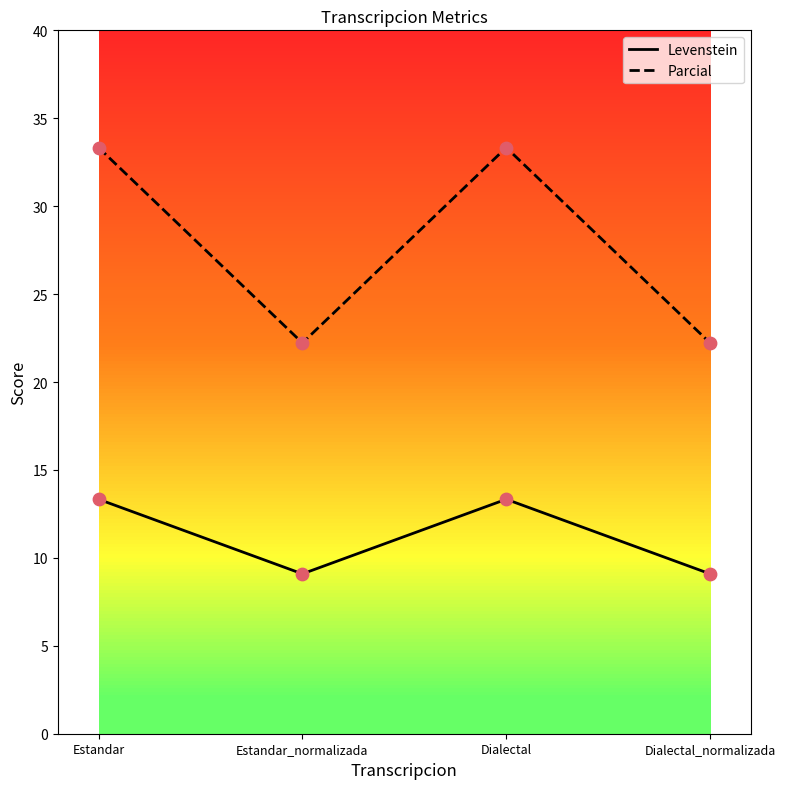

What is the spread (max minus min) of values at Dialectal?

20.0